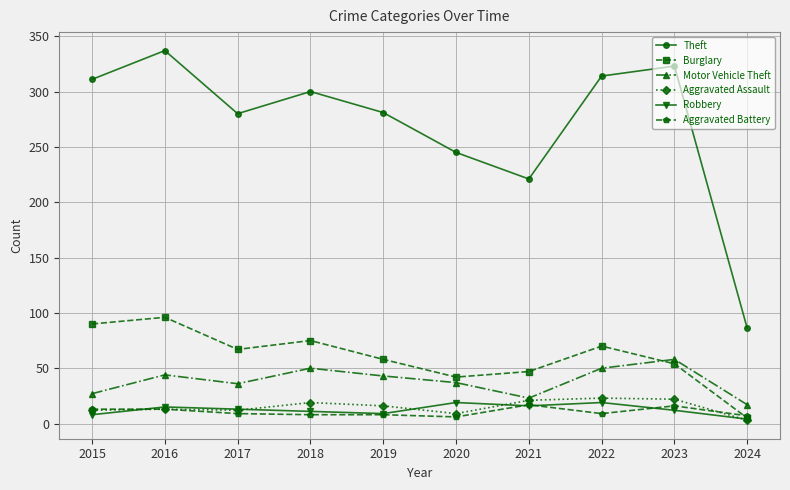

True or false: Burglary has a value of 58 at 2019.

True